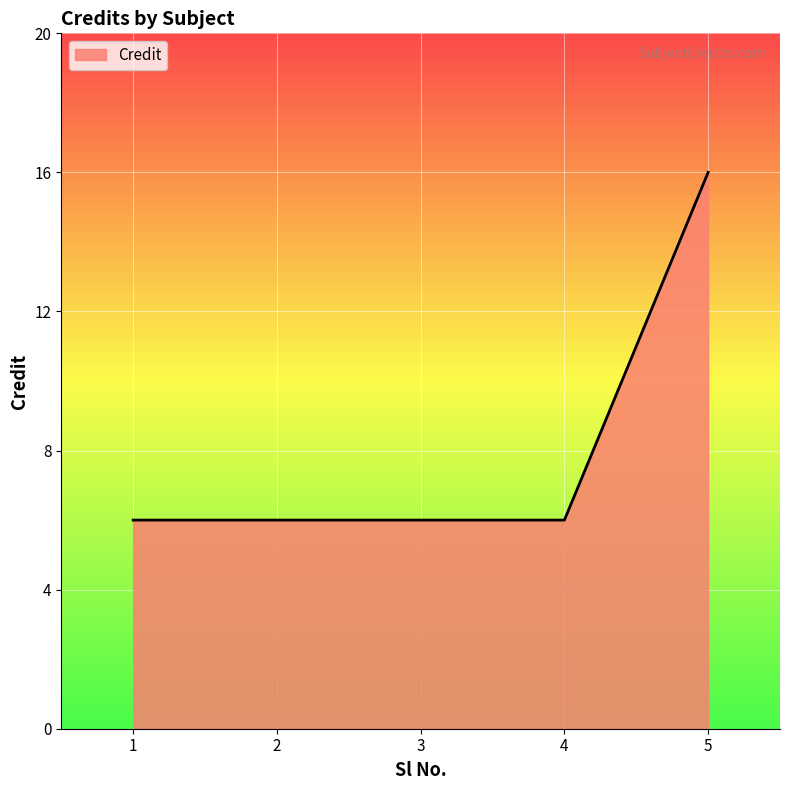

What is the difference between the maximum and minimum values?

10